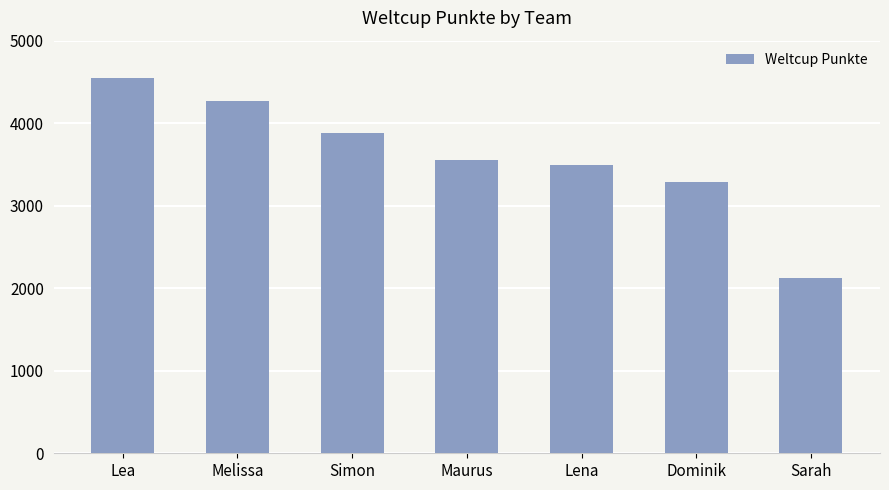

Is it true that the value at Lena is 5756?

False